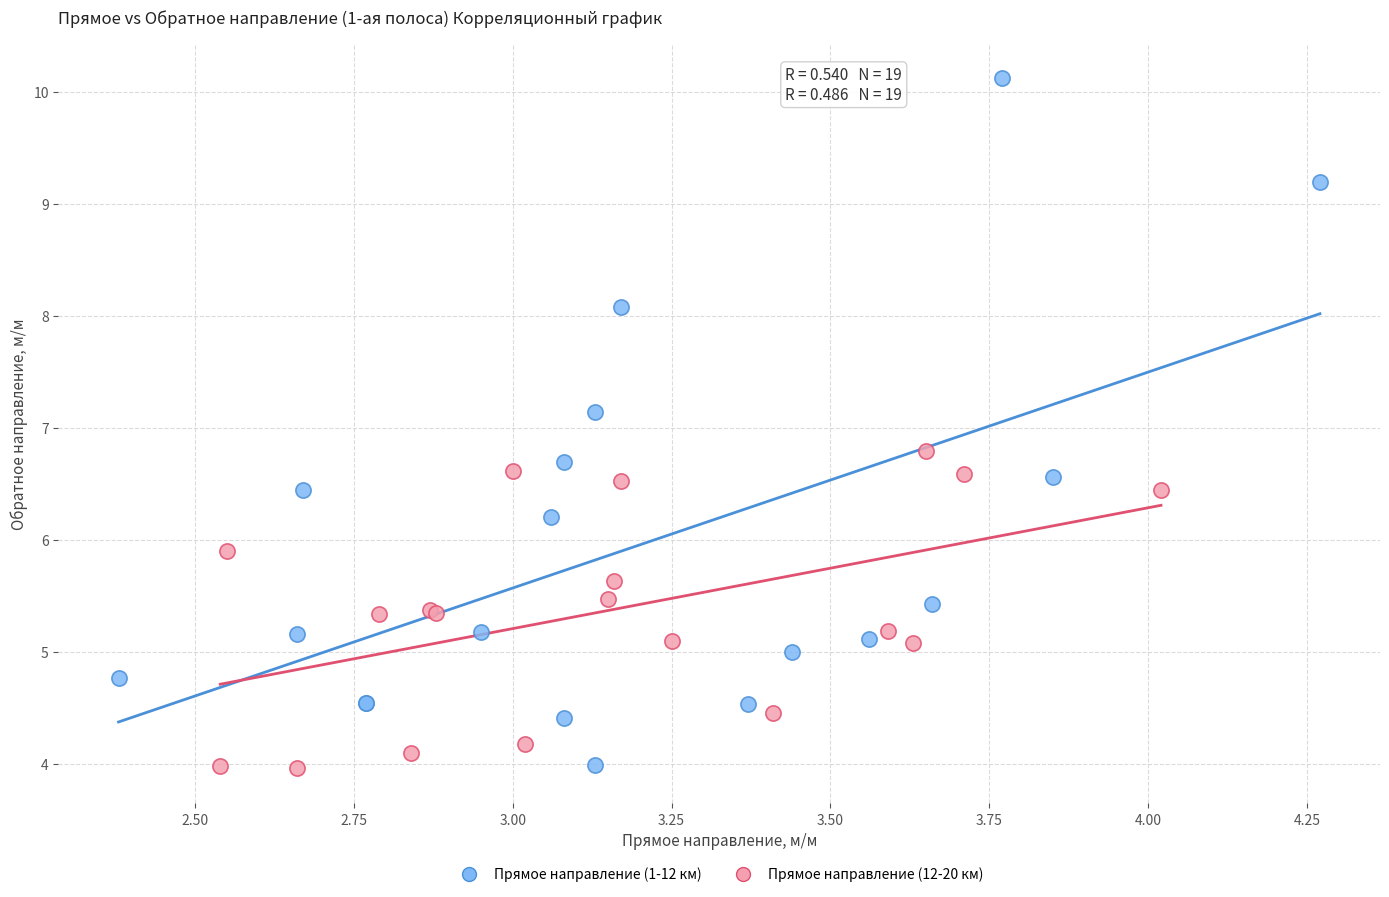

What are all the series names shown in the legend?

Прямое направление (1-12 км), Прямое направление (12-20 км)